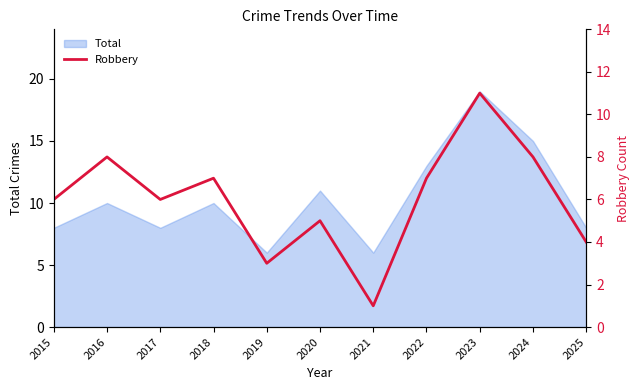

Where is the data nearest to the value 6?

2015